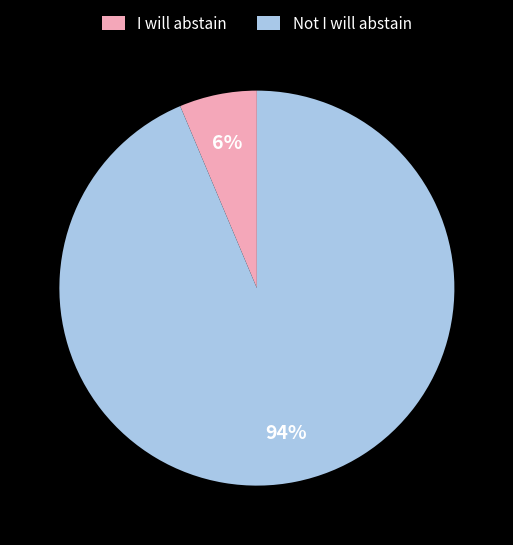

To the nearest percent, what percentage of the pie is Not I will abstain?

94%